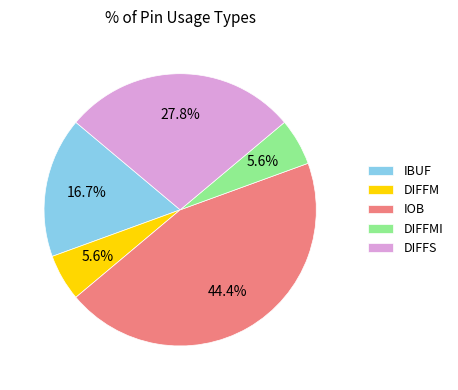

What percentage is the IBUF slice, to the nearest percent?

17%